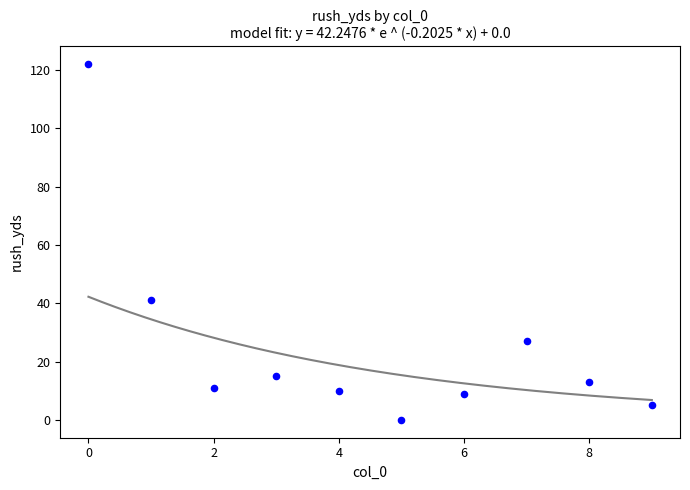

What Y value in the scatter plot is closest to 61?

41